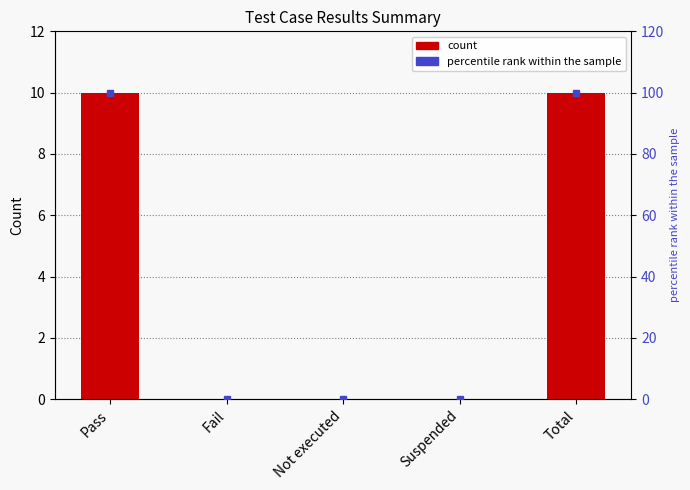

Reading right to left, list all the values displayed in this chart.

col_7_values: Total=10	Suspended=0	Not executed=0	Fail=0	Pass=10
percentile rank: Total=100	Suspended=0	Not executed=0	Fail=0	Pass=100